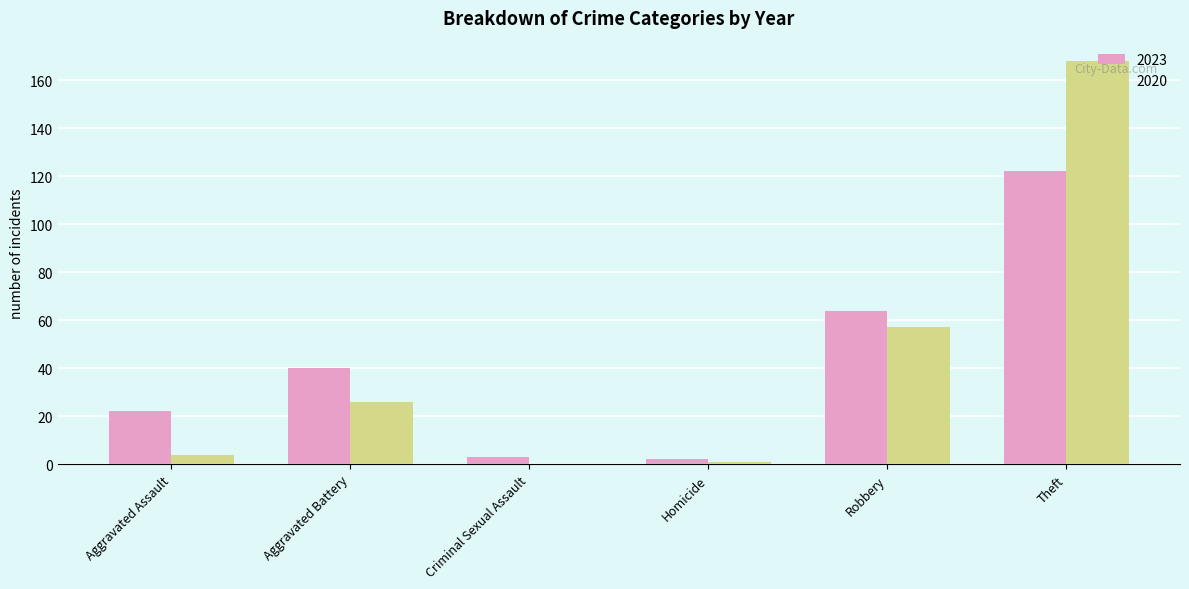

Is it true that 2023 equals 40 at Aggravated Battery?

True